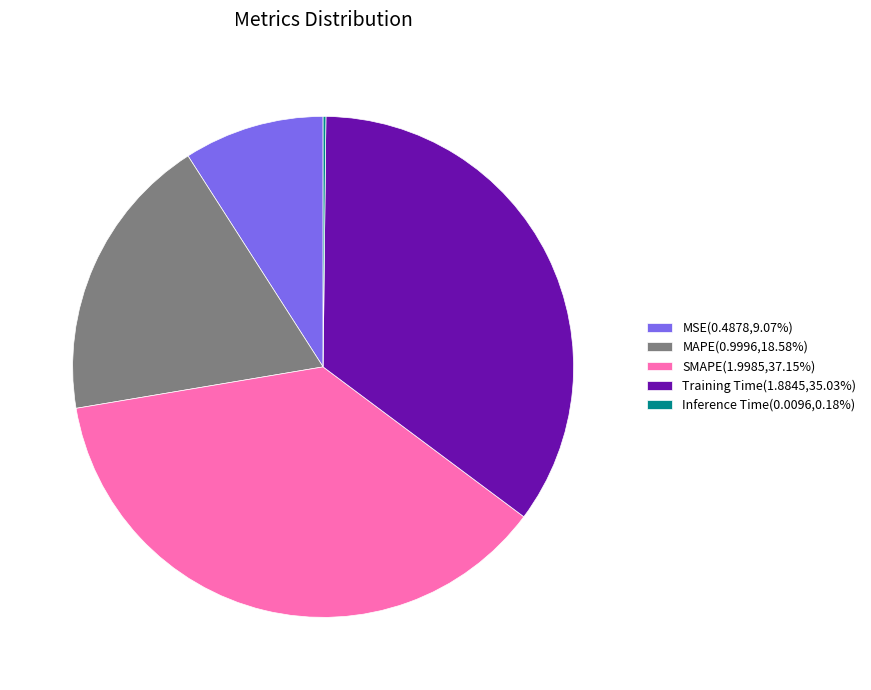

Is there a majority slice in this chart?

No